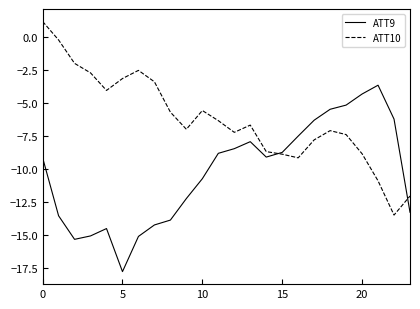

Rank the series by their maximum value, from lowest to highest.

ATT9, ATT10